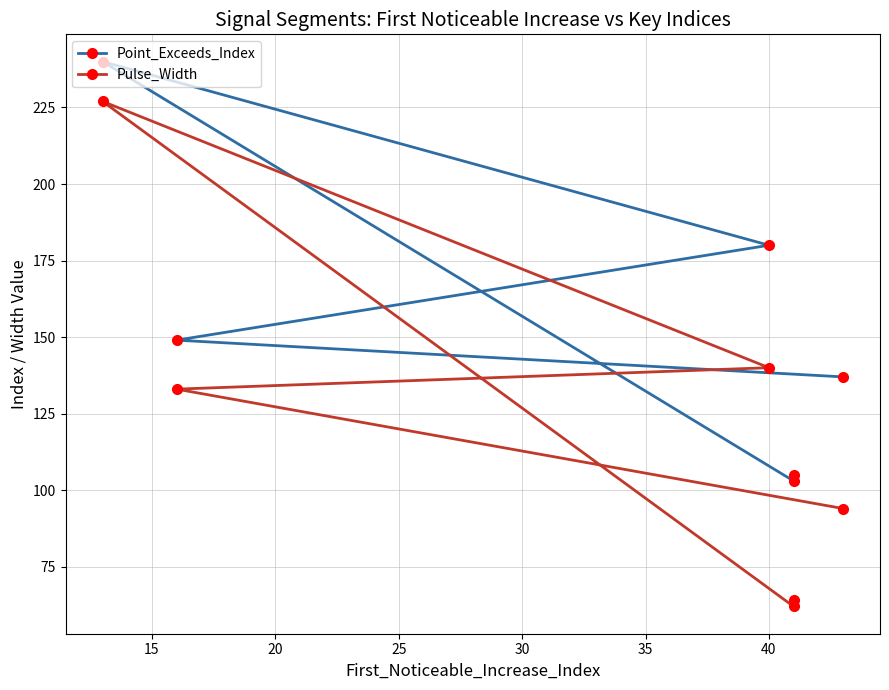

What is the difference between the maximum and second lowest values in the Point_Exceeds_Index series?

135